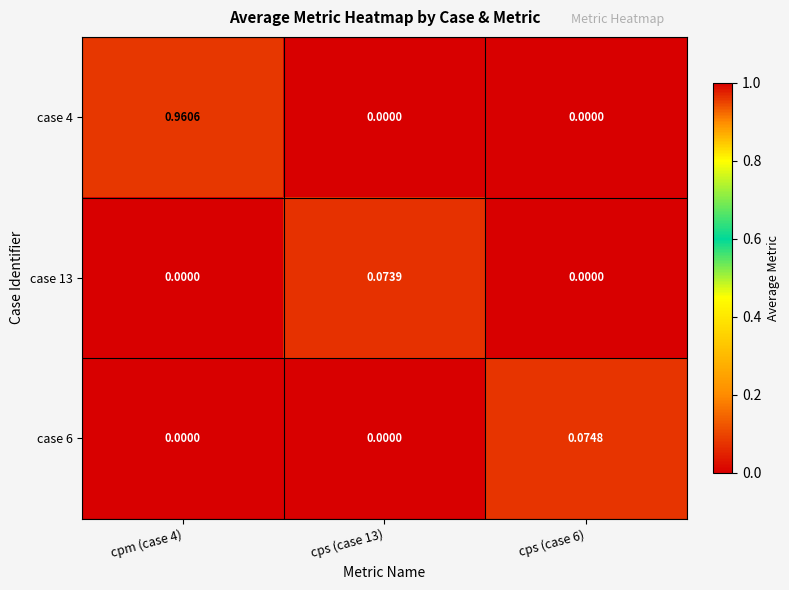

Is the value of case 4 at cpm (case 4) greater than the value of case 6 at cps (case 6)?

Yes